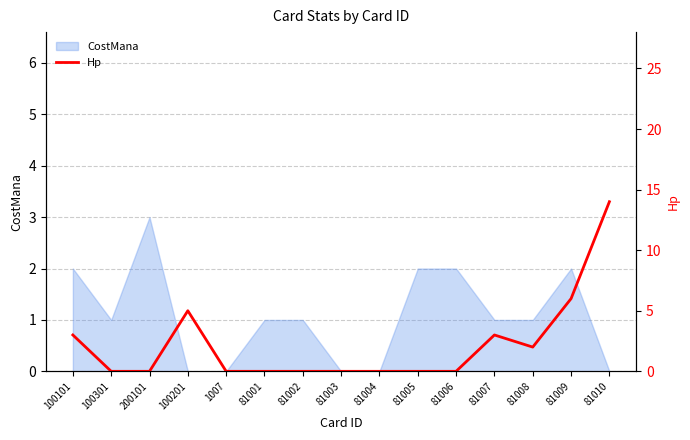

Does the chart display data point markers on the line(s)?

No